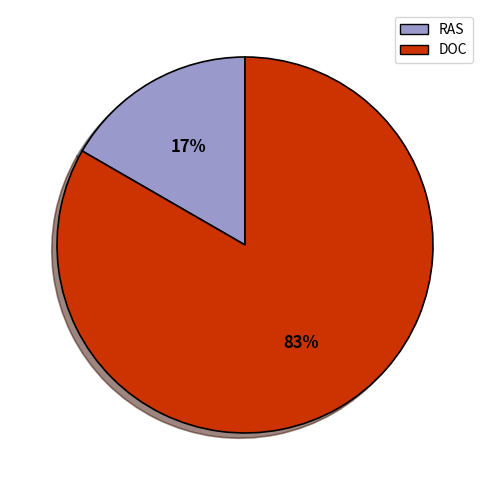

Which category has the smallest portion of the pie?

RAS